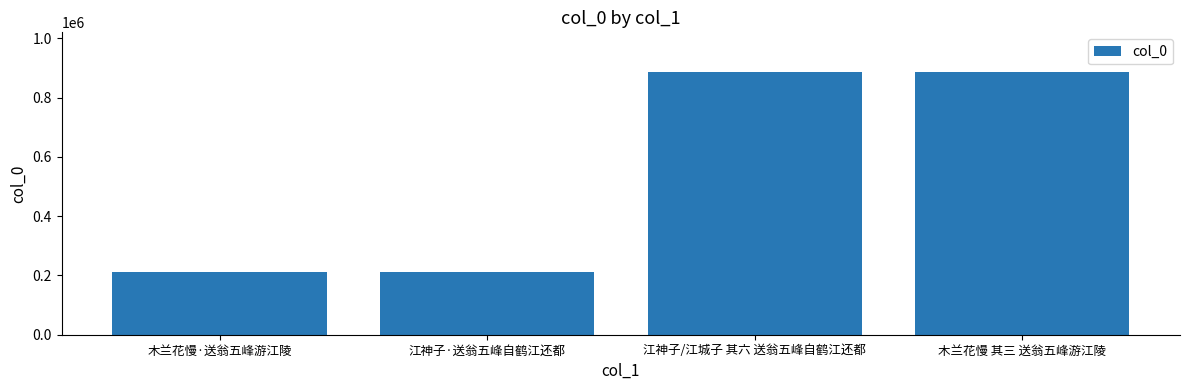

What position from the right is 江神子·送翁五峰自鹤江还都?

3